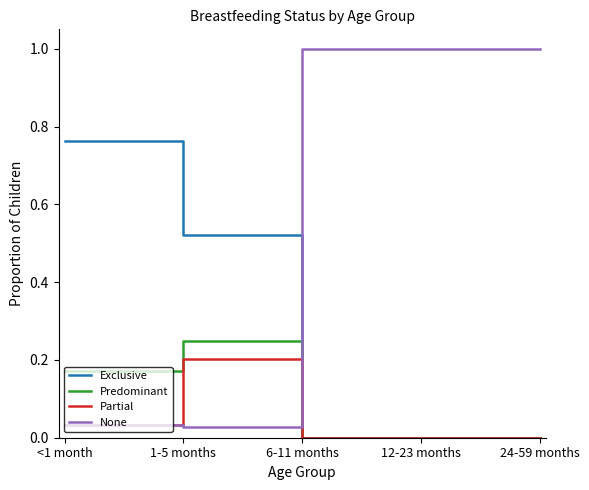

Where is the first local maximum for Partial?

1-5 months